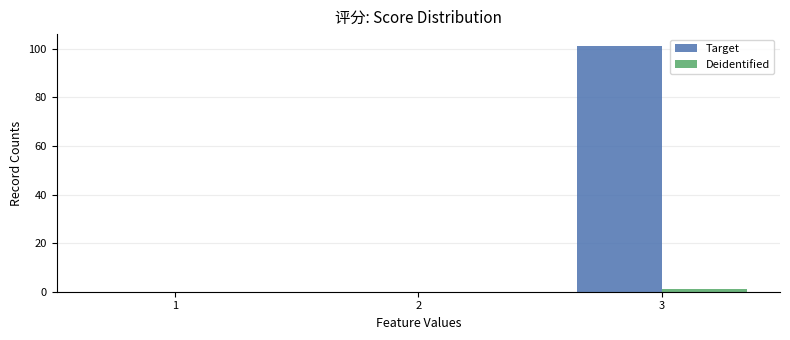

At which label does Target reach its peak?

3